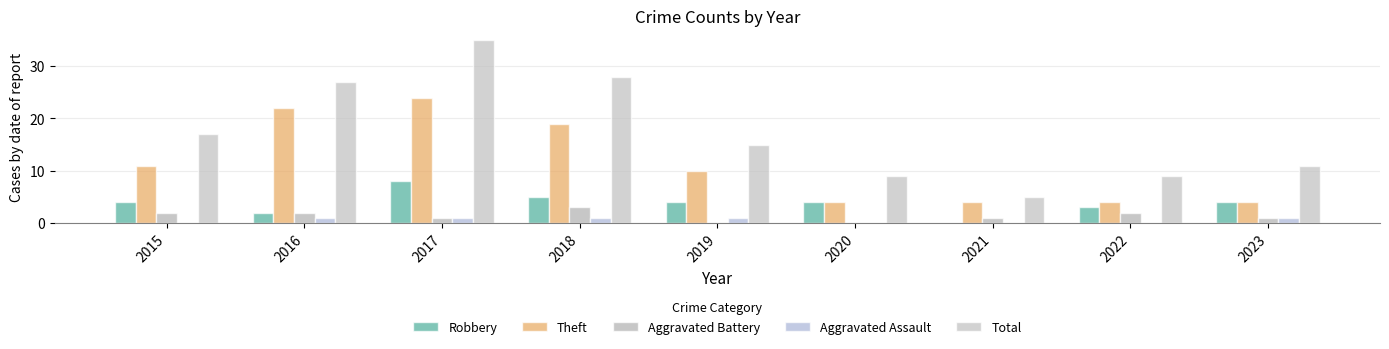

What is the difference between the maximum and minimum values in the Robbery series?

8